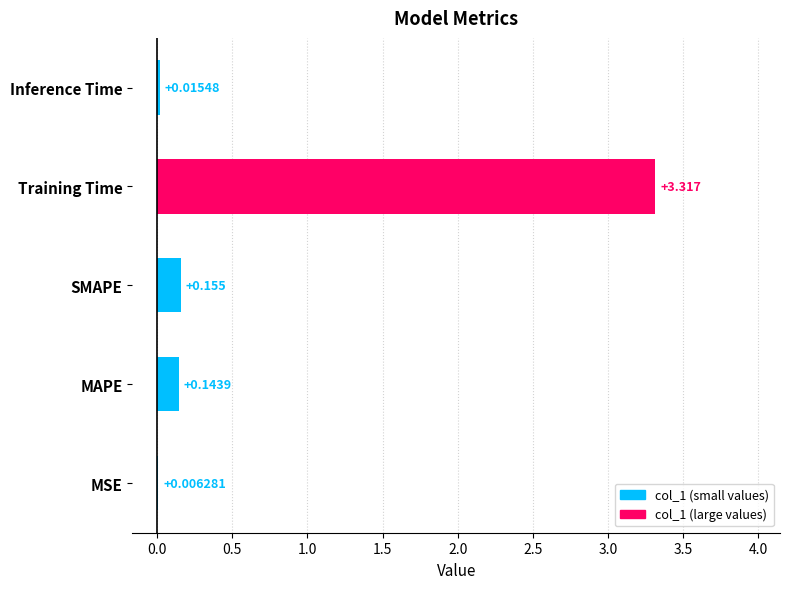

Which category has the highest value across all series?

Training Time